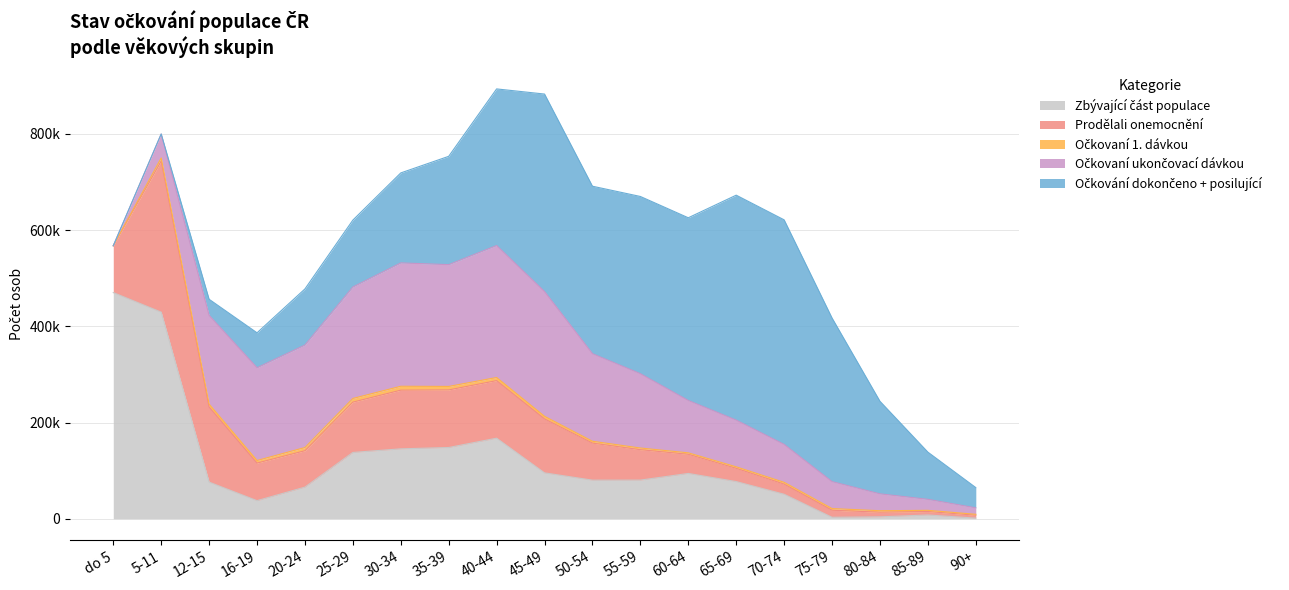

Which series has the largest total across all categories?

Očkování dokončeno + posilující